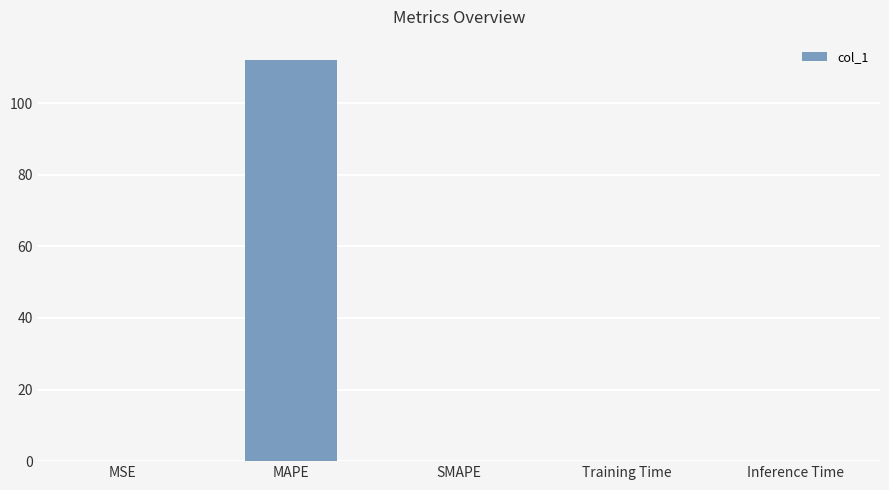

What is the maximum value shown in the chart?

112.1